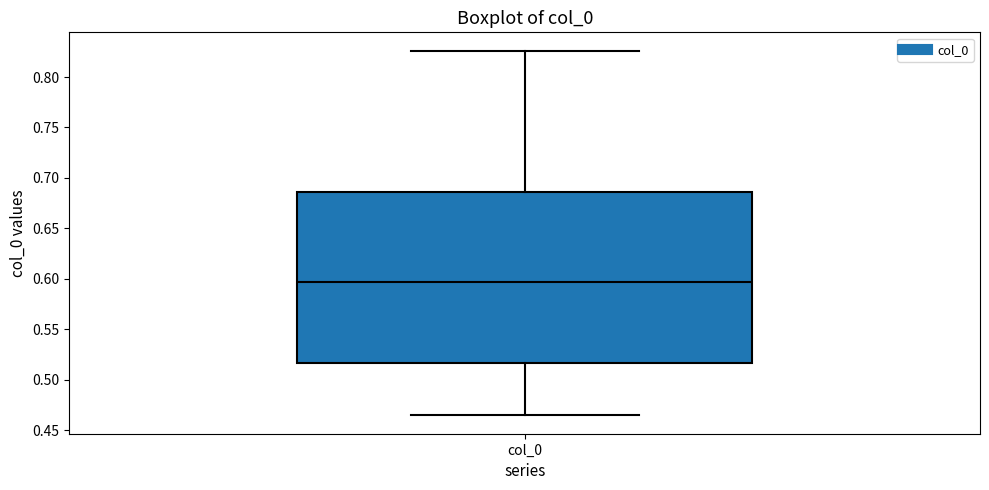

Where is the upper edge of the box for col_0 on the y-axis? The values are not printed on the chart, so give them approximately, as read against the axis.

0.685